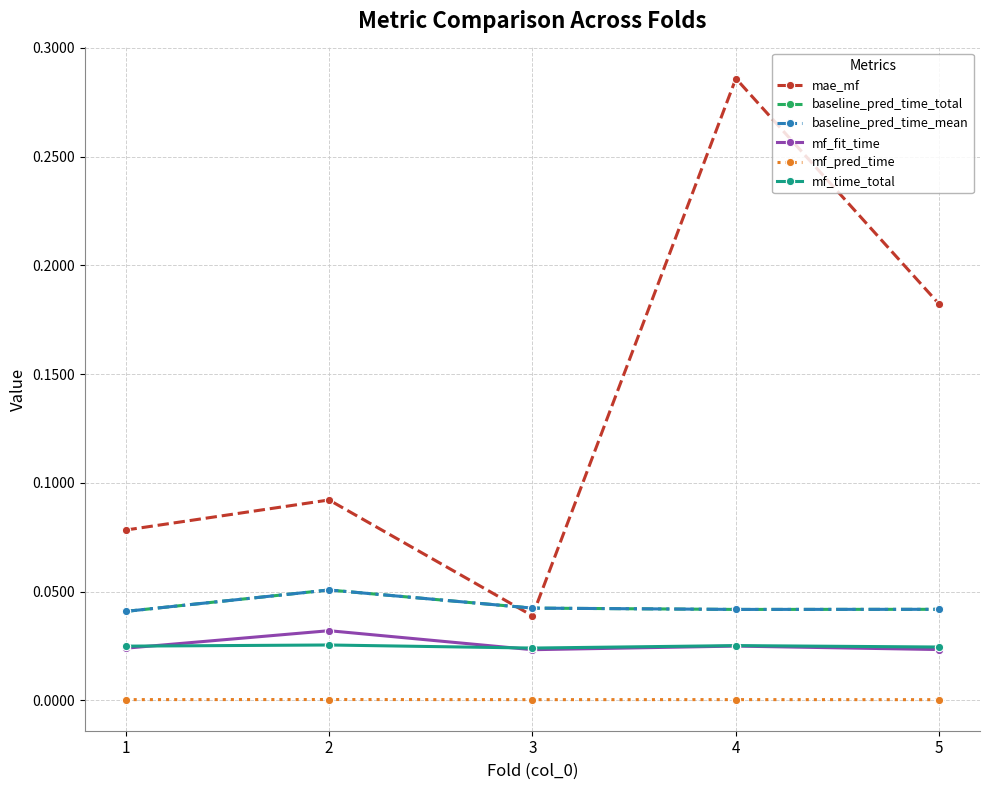

True or false: baseline_pred_time_mean and mf_time_total cross at least once.

False